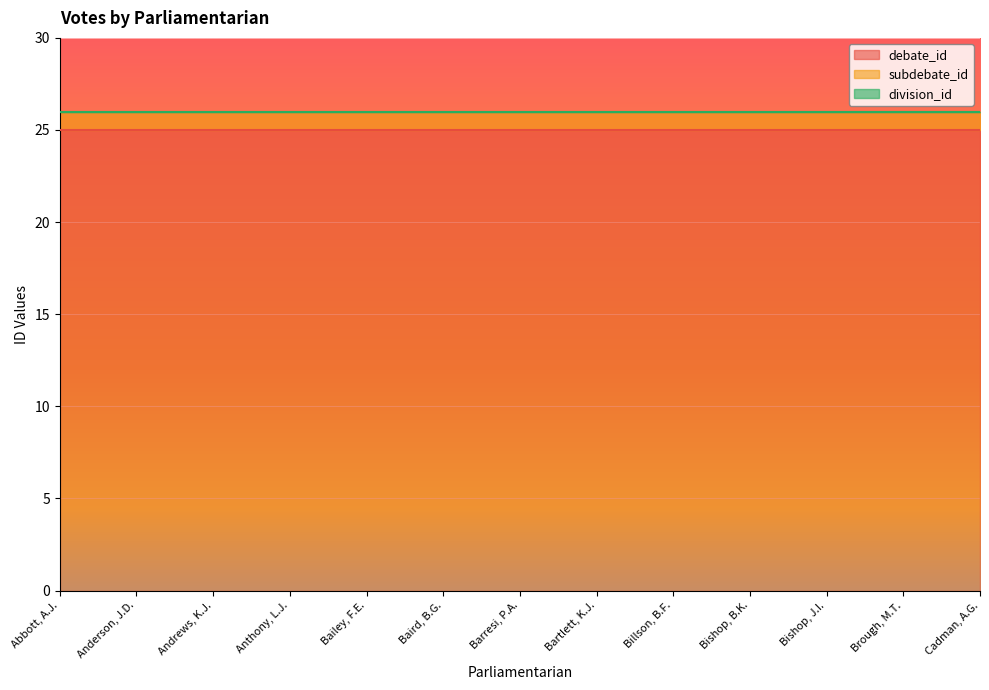

What are all the series names shown in the legend?

debate_id, subdebate_id, division_id